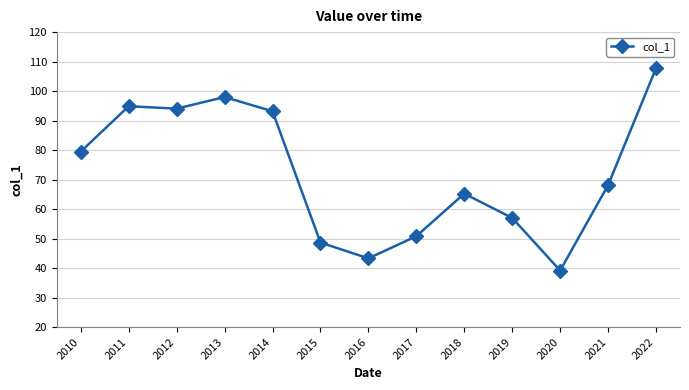

What is the sum of the values at 2017 and 2019?

107.8